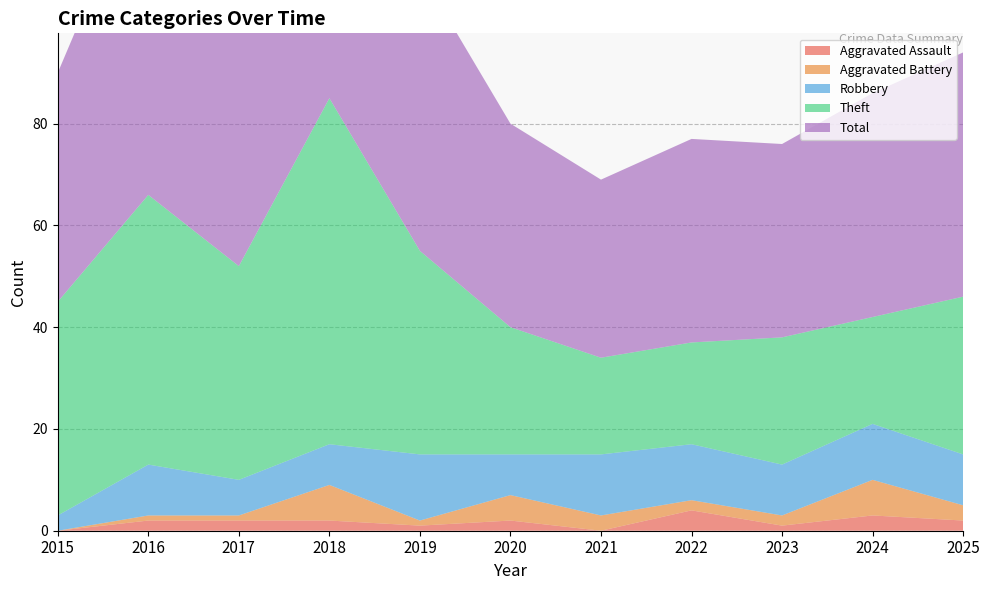

Reading right to left, transcribe all the data shown in this chart.

Aggravated Assault: 2025=2	2024=3	2023=1	2022=4	2021=0	2020=2	2019=1	2018=2	2017=2	2016=2	2015=0
Aggravated Battery: 2025=3	2024=7	2023=2	2022=2	2021=3	2020=5	2019=1	2018=7	2017=1	2016=1	2015=0
Robbery: 2025=10	2024=11	2023=10	2022=11	2021=12	2020=8	2019=13	2018=8	2017=7	2016=10	2015=3
Theft: 2025=31	2024=21	2023=25	2022=20	2021=19	2020=25	2019=40	2018=68	2017=42	2016=53	2015=42
Total: 2025=48	2024=44	2023=38	2022=40	2021=35	2020=40	2019=55	2018=85	2017=52	2016=66	2015=45